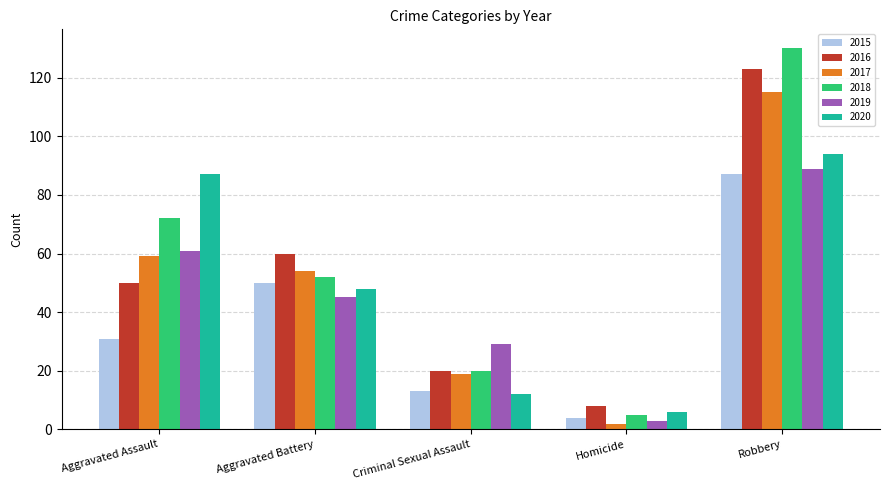

Is it true that 2018 equals 98 at Aggravated Assault?

False